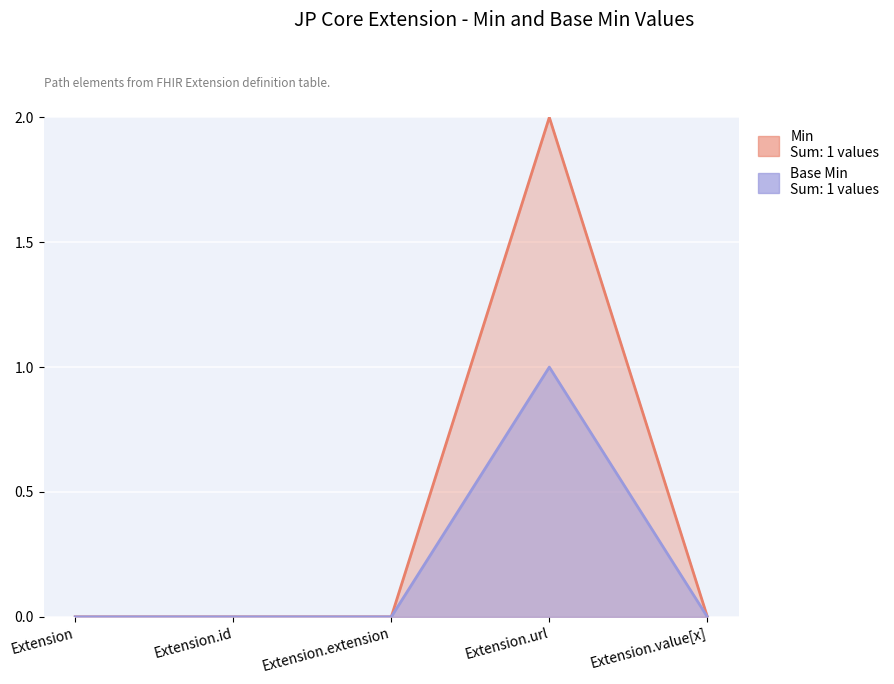

What is the spread (max minus min) of values at Extension.url?

1